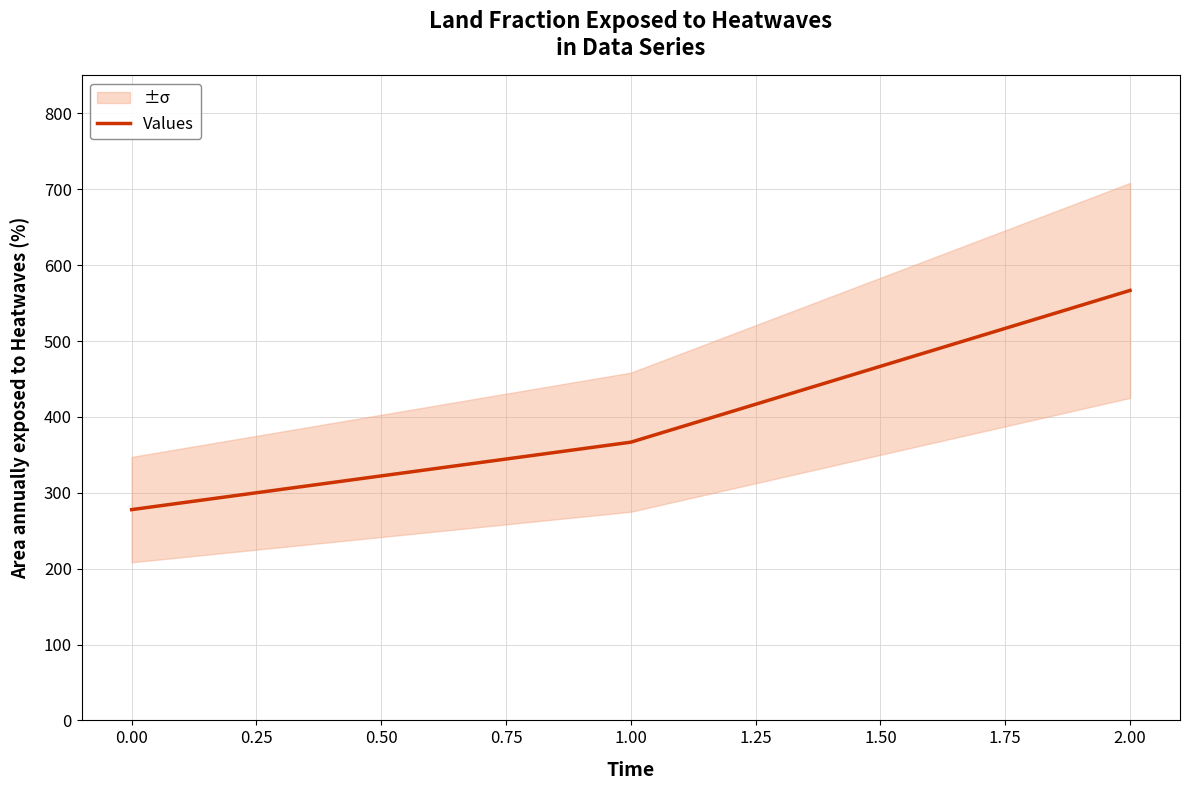

What is the maximum value for Values?

566.7